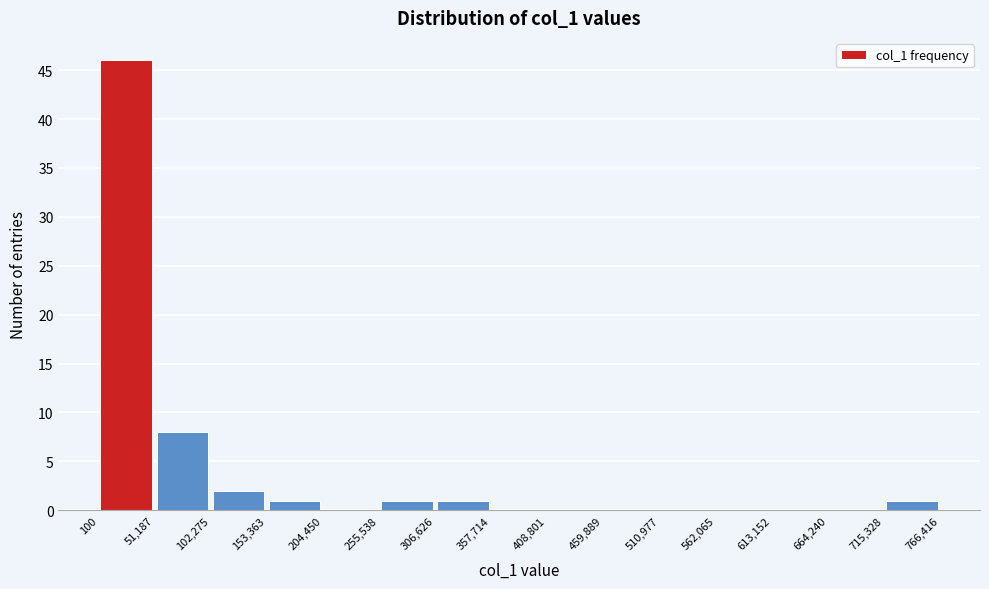

Reading left to right, list every bar in this chart as the range it spans on the x-axis followed by its height. The values are not printed on the chart, so give them approximately, as read against the axis.

100 to 51,187: 46
51,187 to 102,275: 8
102,275 to 153,363: 2
153,363 to 204,450: 1
204,450 to 255,538: 0
255,538 to 306,626: 1
306,626 to 357,714: 1
357,714 to 408,801: 0
408,801 to 459,889: 0
459,889 to 510,977: 0
510,977 to 562,065: 0
562,065 to 613,152: 0
613,152 to 664,240: 0
664,240 to 715,328: 0
715,328 to 766,416: 1